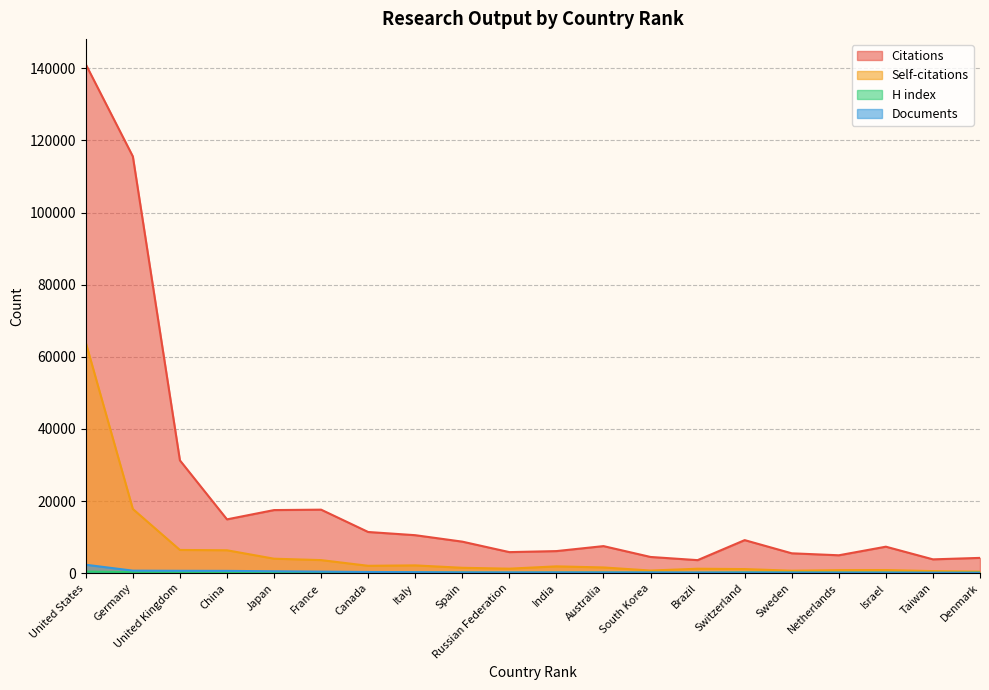

Which series has the largest range (max minus min)?

Citations